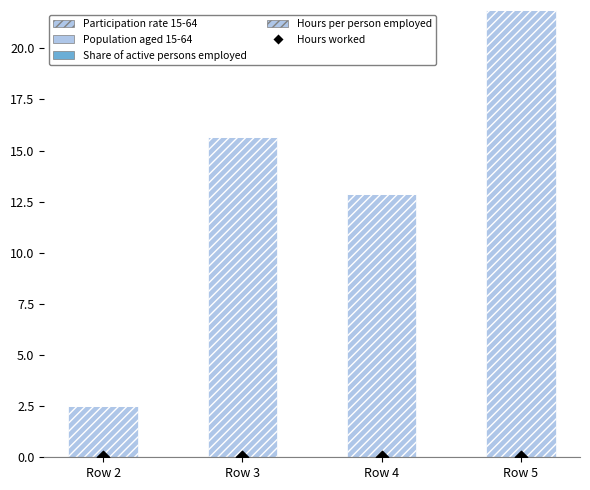

Which series has the largest Y range (max minus min)?

Participation rate 15-64